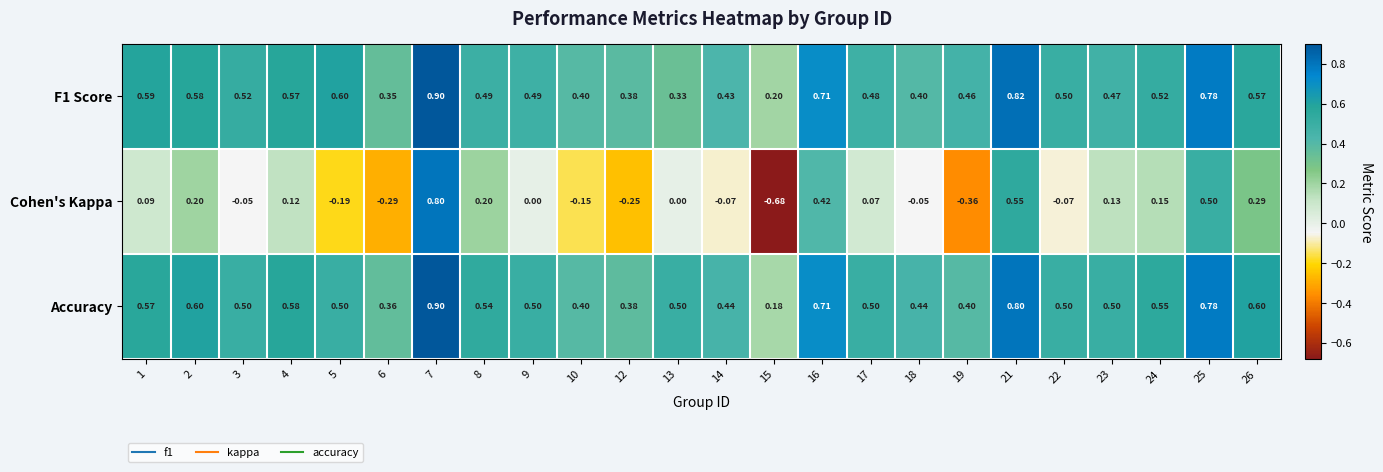

At which category does the chart reach its minimum across all series?

15